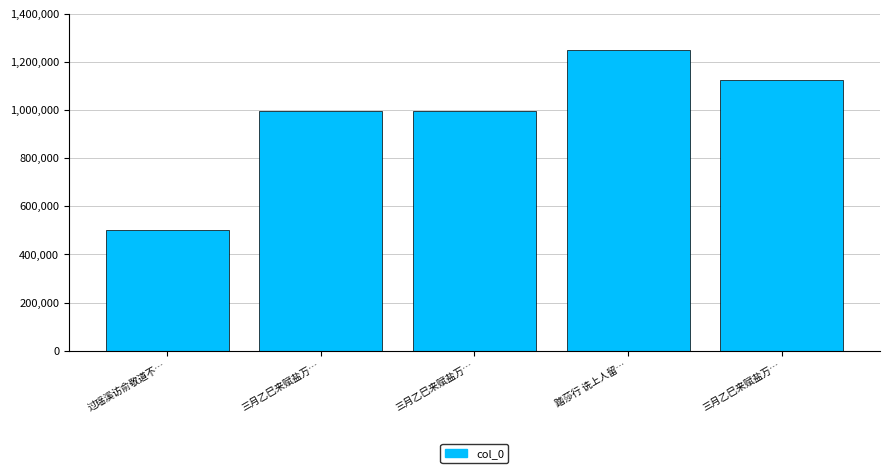

What is the minimum value shown in the chart?

502204